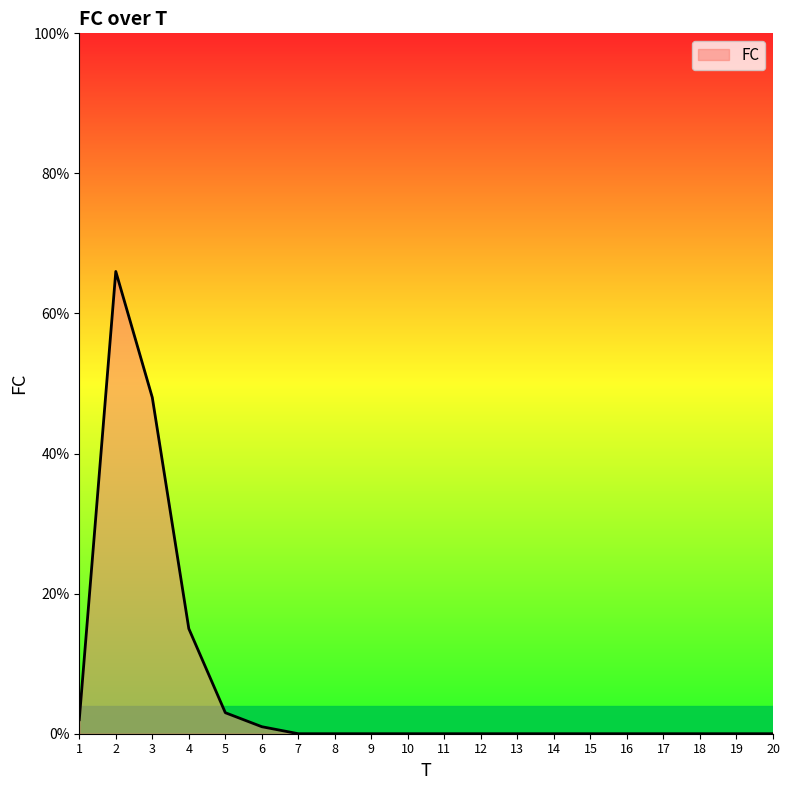

At which label is the value closest to 33?

3